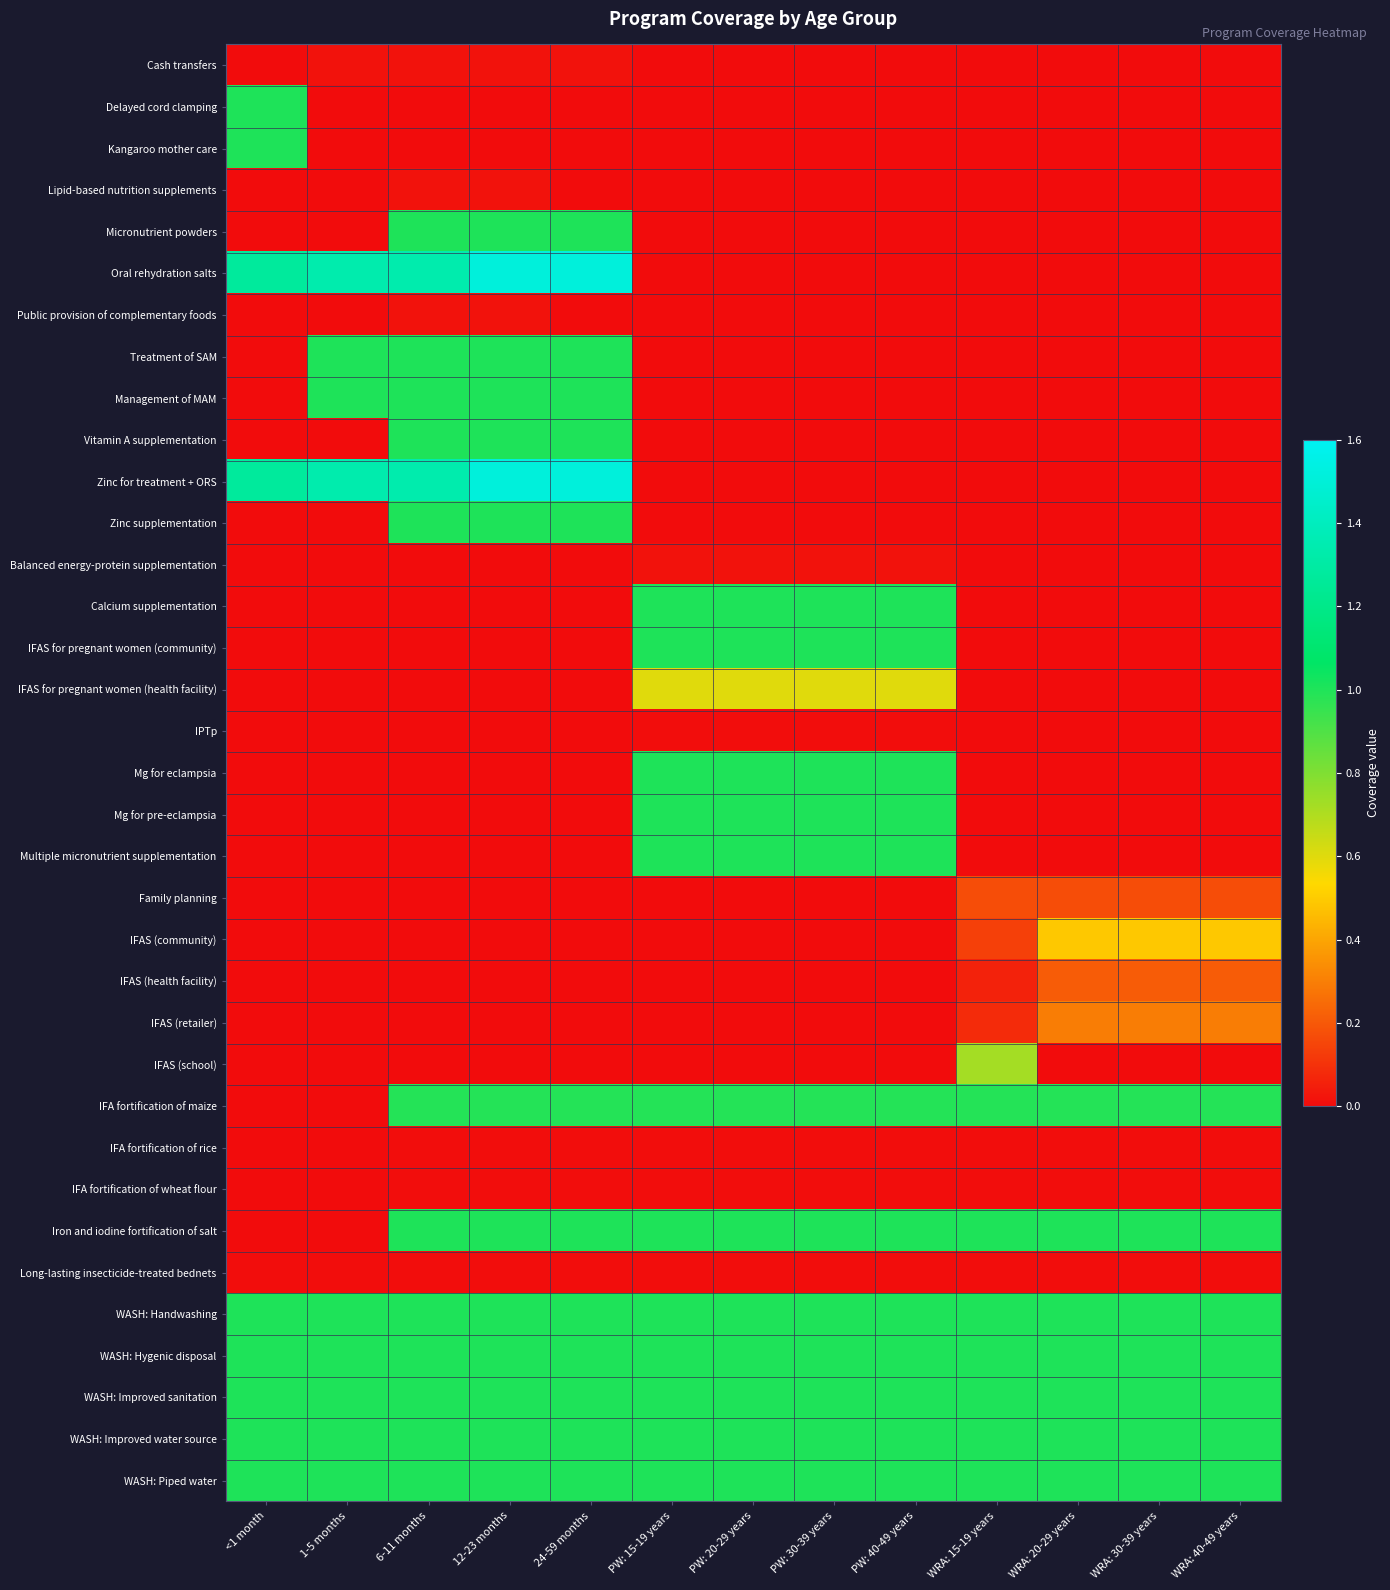

Which series has the widest spread of values?

Oral rehydration salts